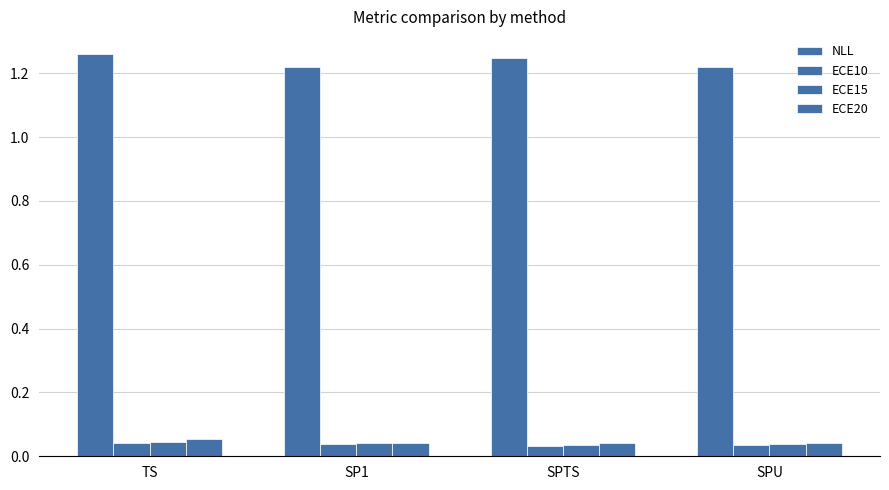

Between SPTS and SPU, which is larger?

SPTS